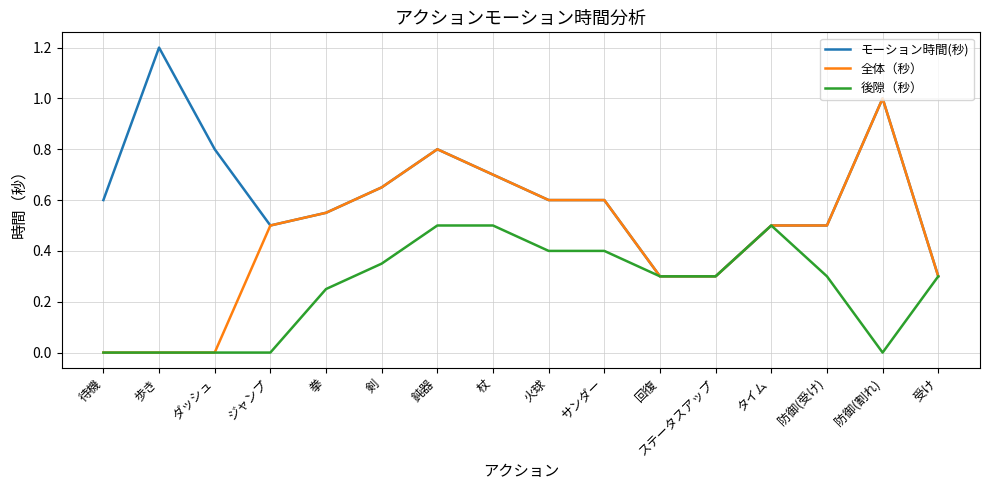

At how many categories does at least one series exceed 0?

16